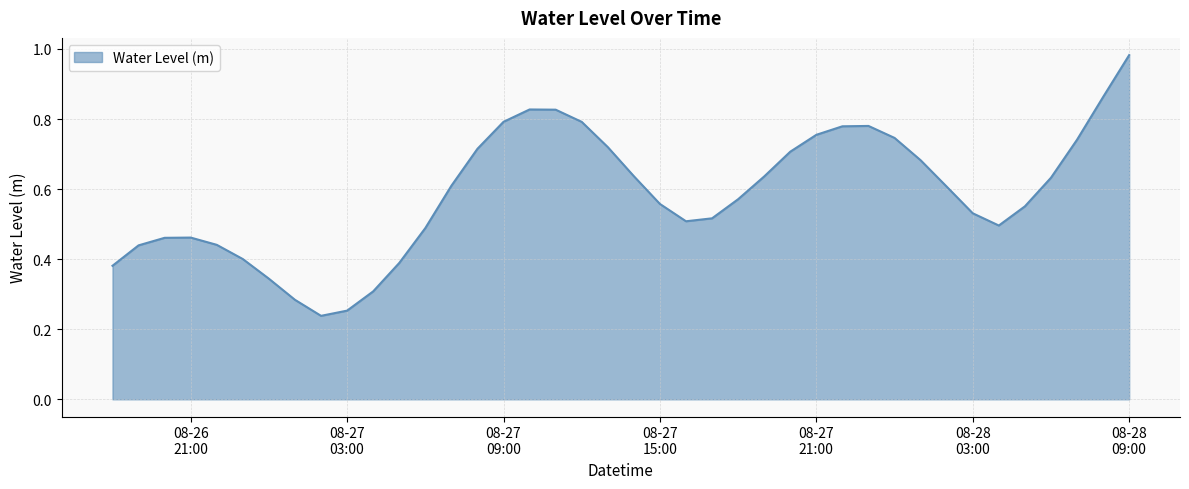

Reading left to right, transcribe all the data shown in this chart.

0.4	0.4	0.5	0.5	0.4	0.4	0.3	0.3	0.2	0.3	0.3	0.4	0.5	0.6	0.7	0.8	0.8	0.8	0.8	0.7	0.6	0.6	0.5	0.5	0.6	0.6	0.7	0.8	0.8	0.8	0.7	0.7	0.6	0.5	0.5	0.6	0.6	0.7	0.9	1.0